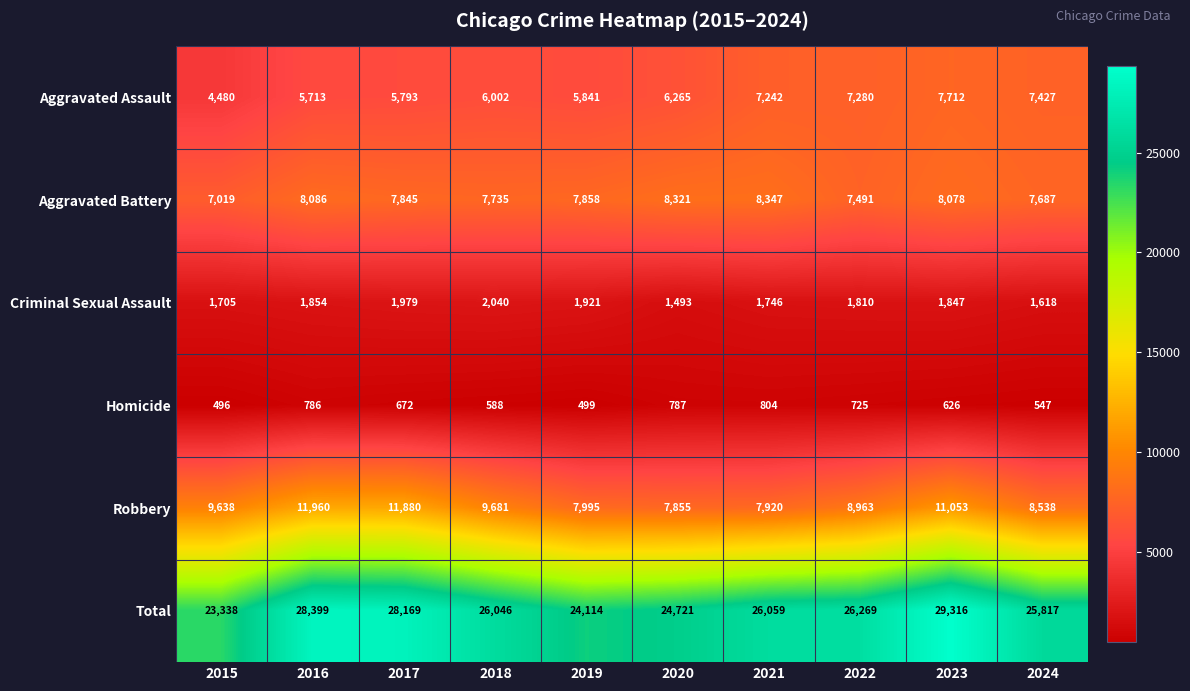

Which category has the highest value across all series?

2023